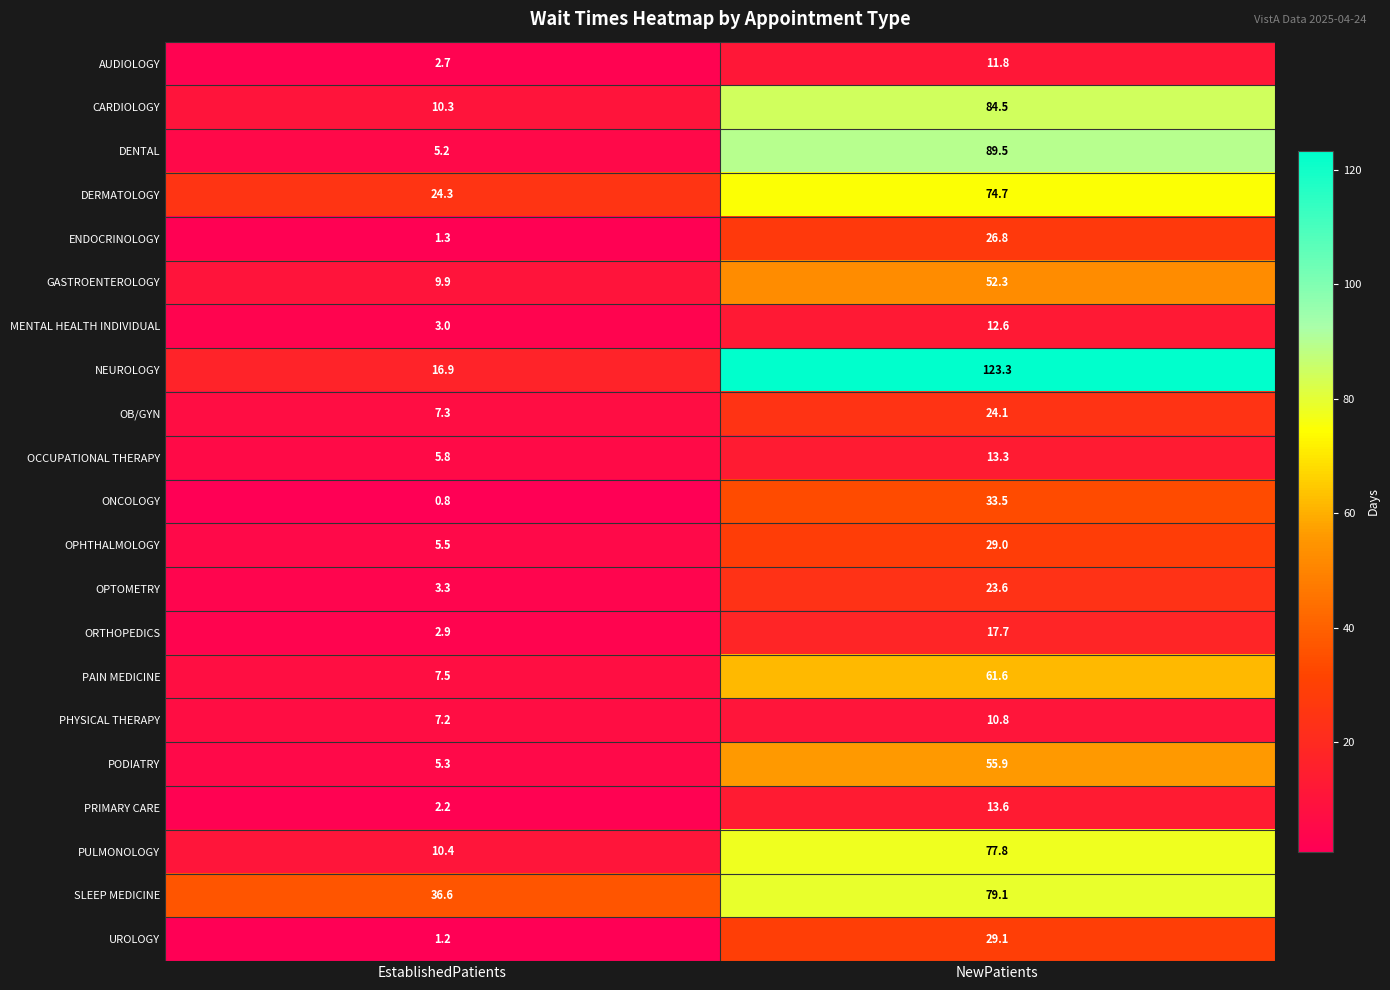

How many data points does each series have?

2